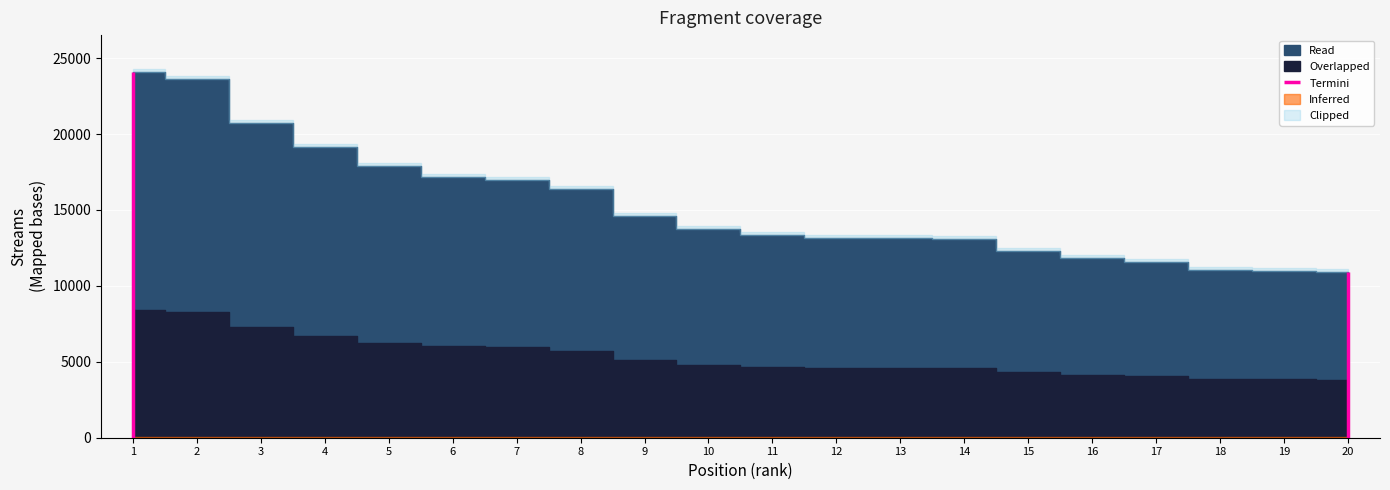

How many categories are shown in the chart?

20